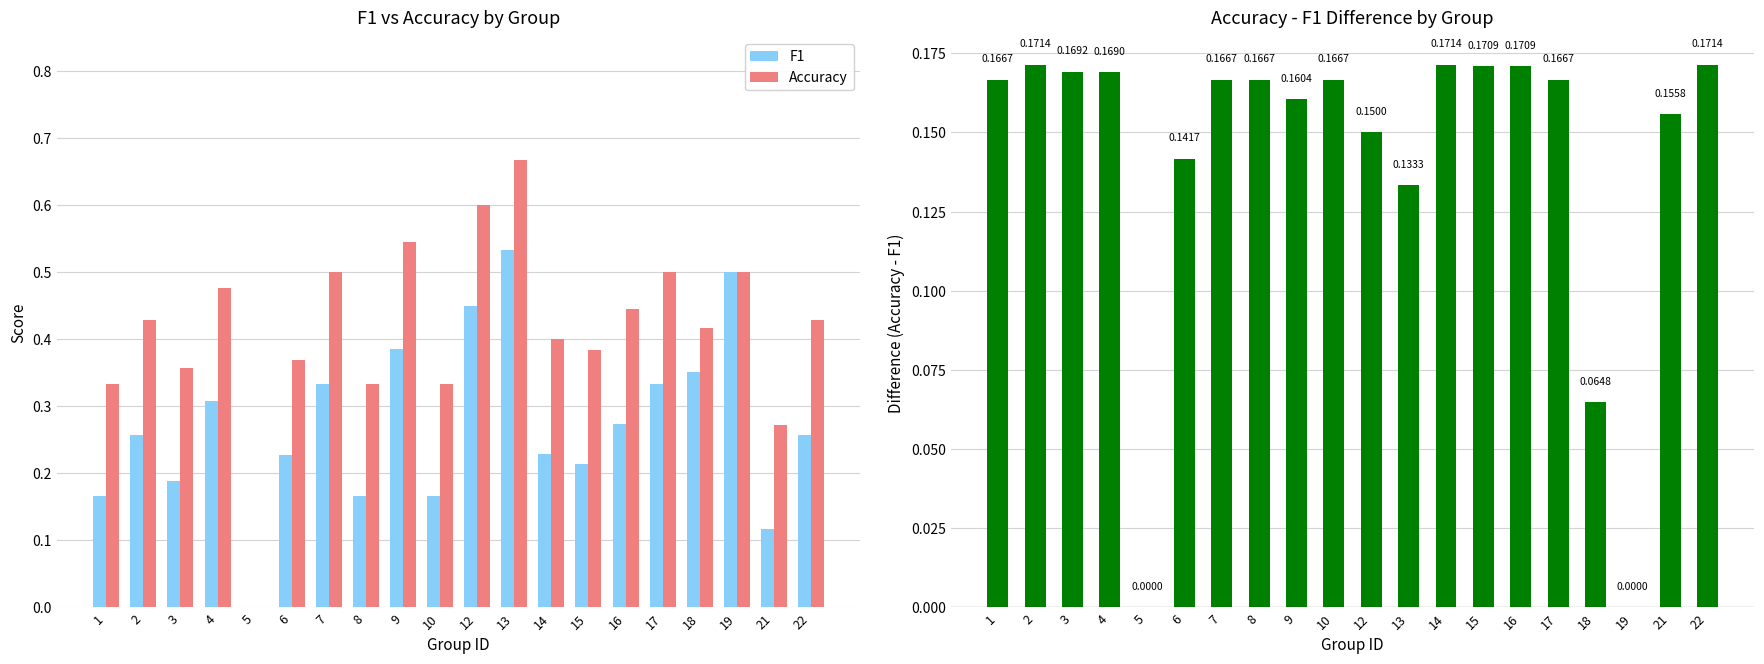

At which label is Accuracy closest to 0?

5